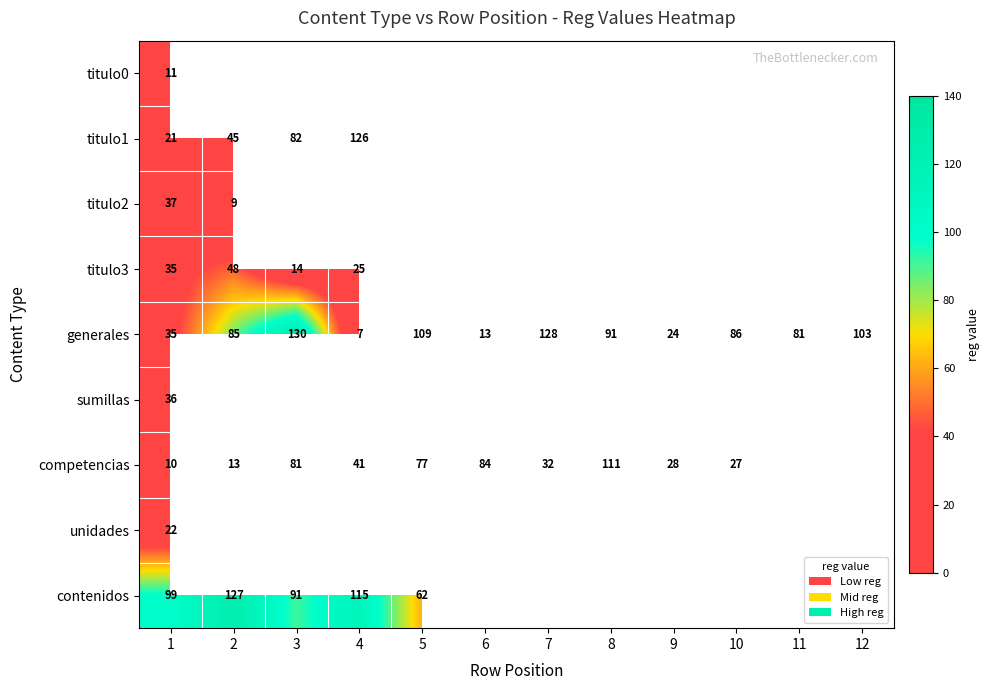

What is the spread (max minus min) of values at 1?

89